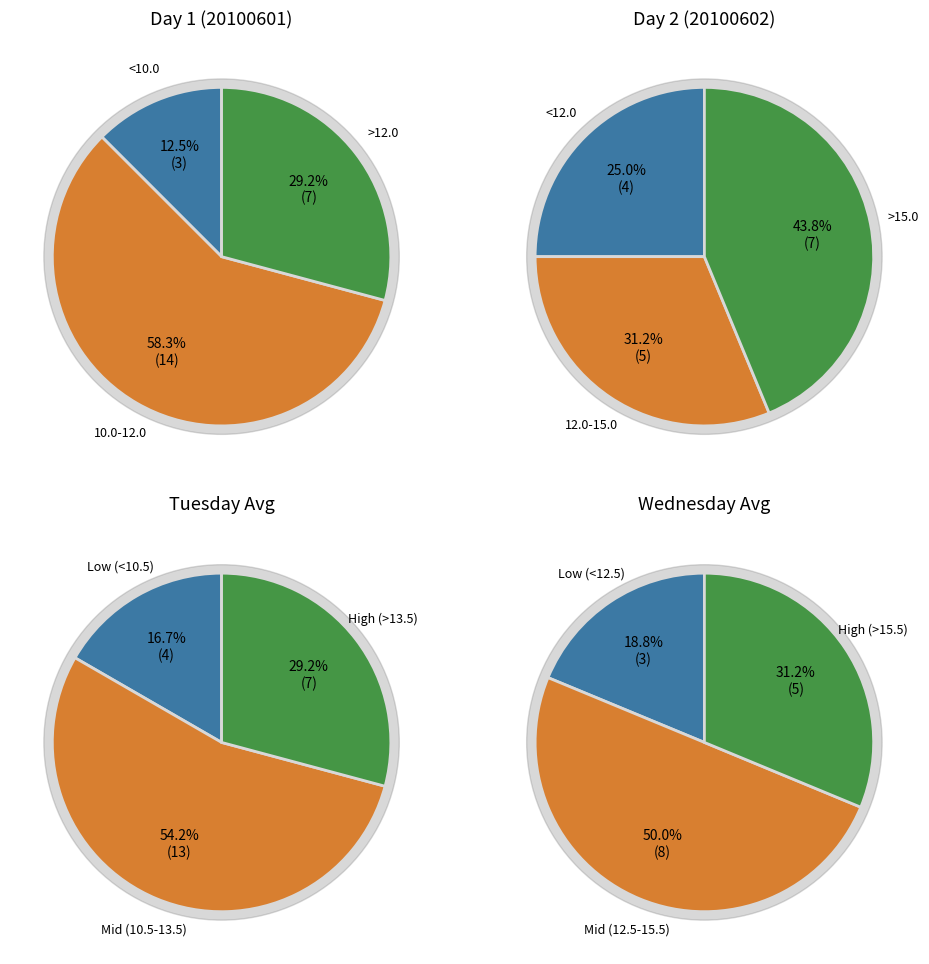

True or false: 11 accounts for 17% of the total.

False